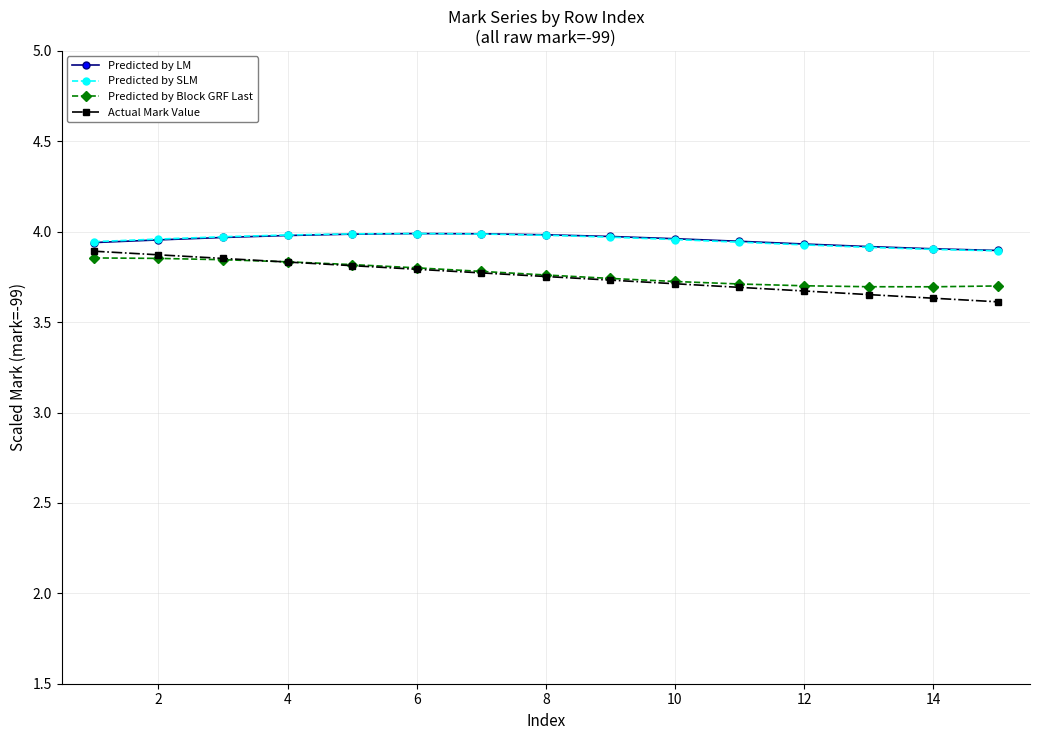

True or false: Predicted by LM and Predicted by Block GRF Last cross at least once.

False